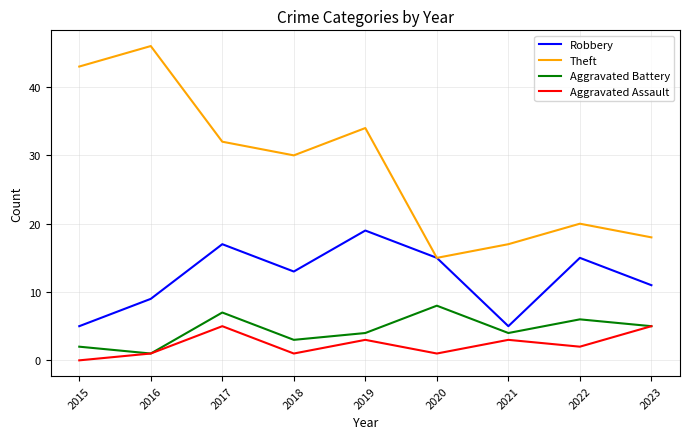

True or false: Theft has a value of 13 at 2018.

False